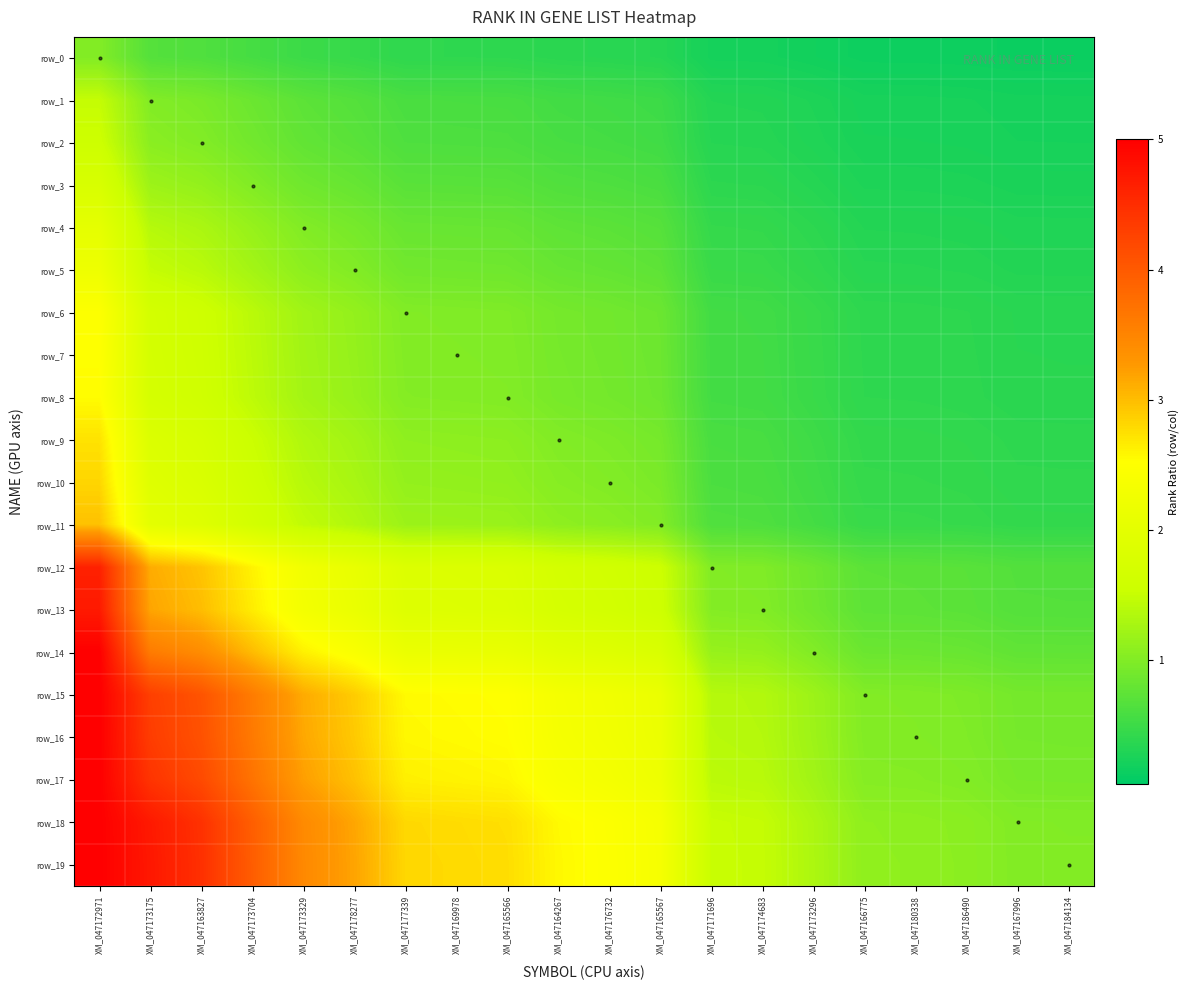

At which label is row_1 closest to 0?

XM_047184134